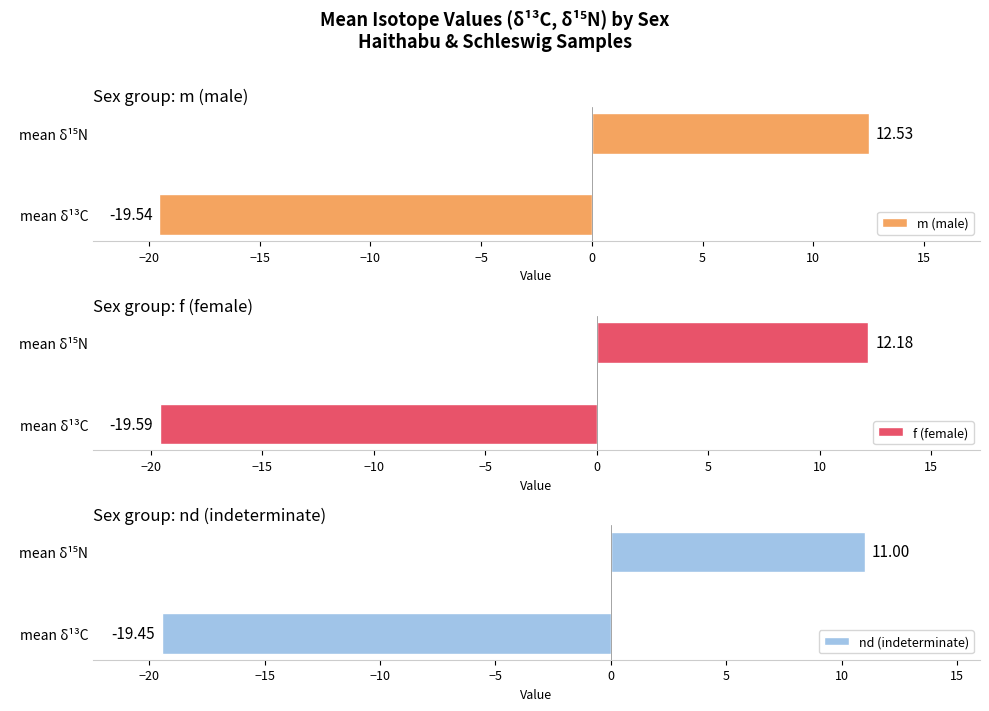

How many values in the m (male) series are below 12?

1